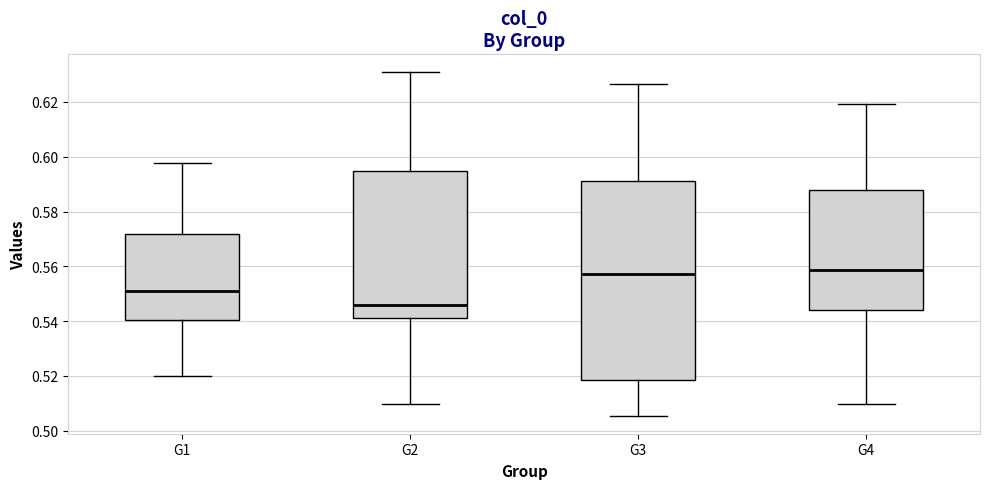

Which box is the tallest, from its lower edge to its upper edge?

G3